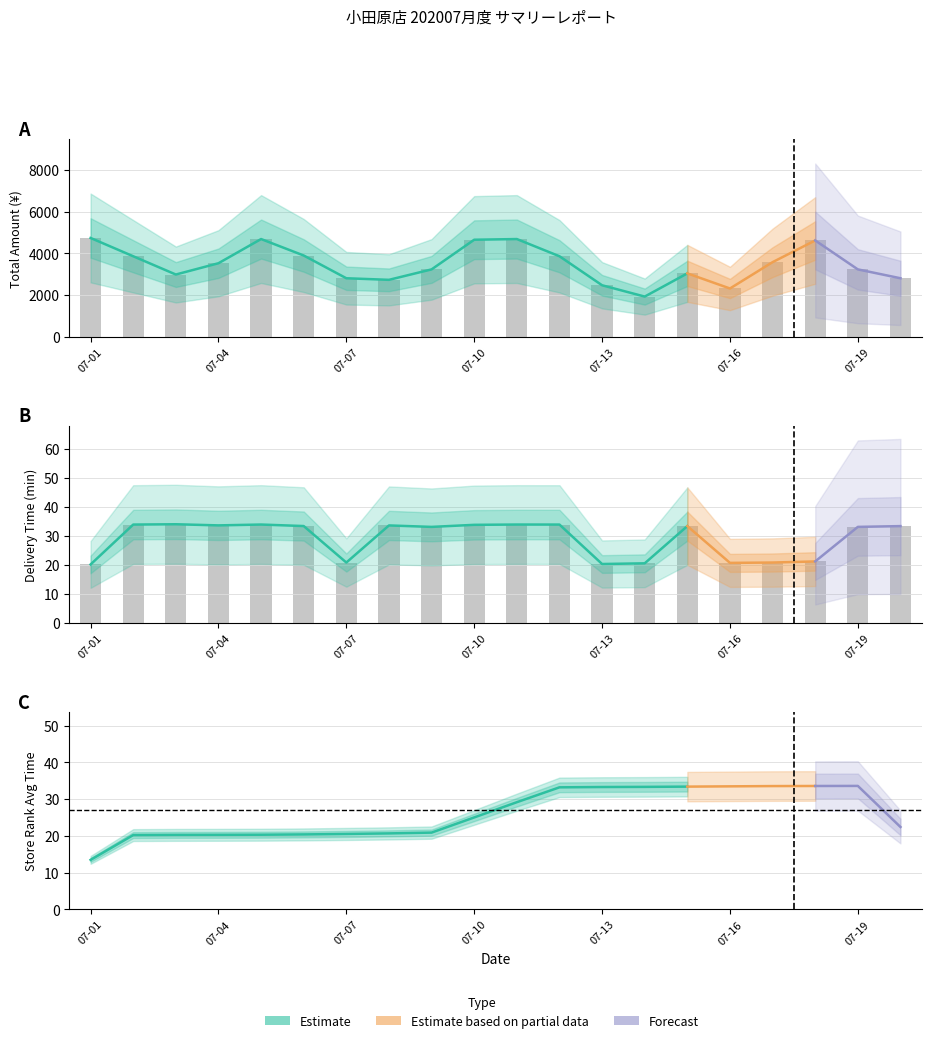

Reading left to right, transcribe all the data shown in this chart.

total_amount: 4744.0	3865.0	2987.0	3530.0	4692.0	3901.0	2808.0	2732.0	3234.0	4659.0	4692.0	3865.0	2471.0	1927.0	3042.0	2316.0	3582.0	4624.0	3234.0	2808.0
delta: 20.1	33.9	34.0	33.6	33.9	33.3	20.8	33.5	33.0	33.8	33.9	33.9	20.3	20.5	33.3	20.7	20.8	21.2	33.0	33.3